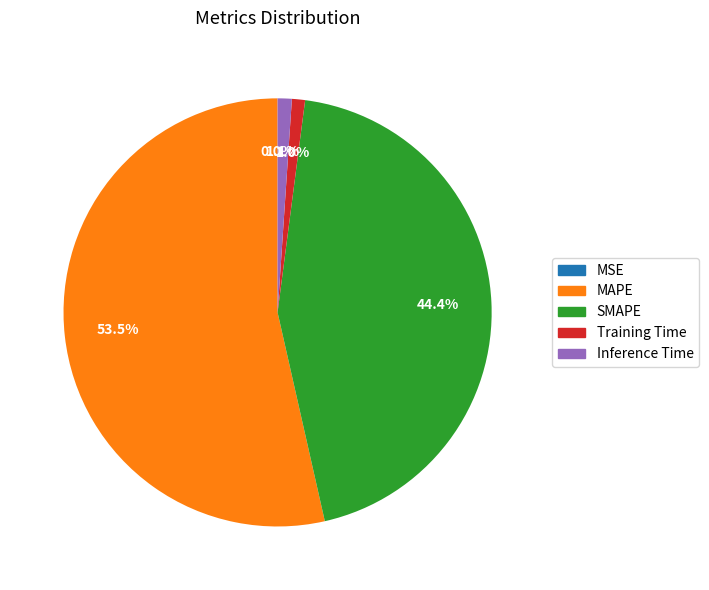

To the nearest percent, what portion does Training Time represent?

1%